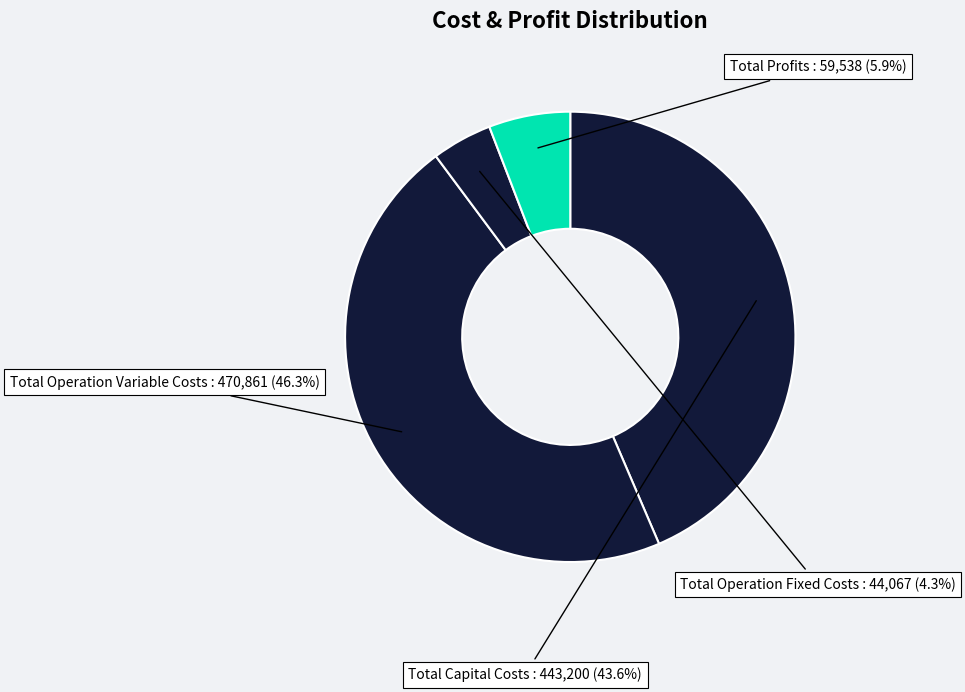

To the nearest percent, what is the difference between the Total Capital Costs and Total Profits slice percentages?

38%